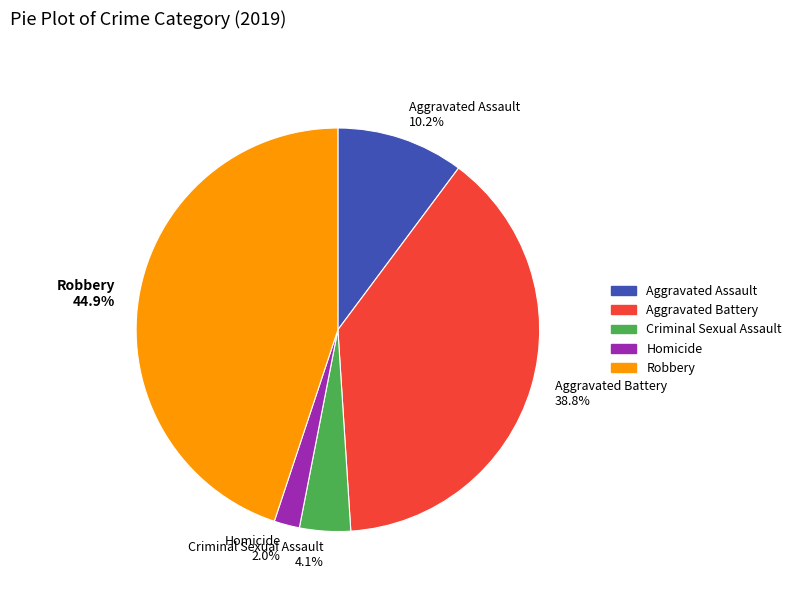

Is there a majority slice in this chart?

No